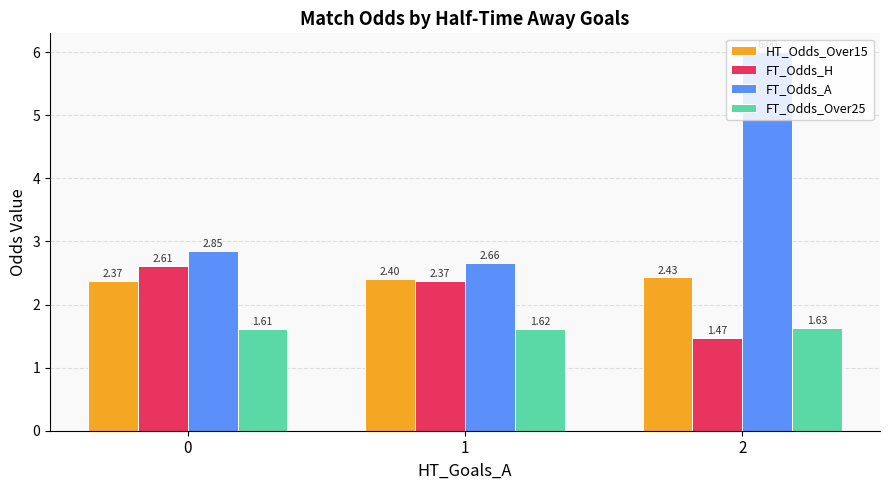

How many groups of bars are there?

3